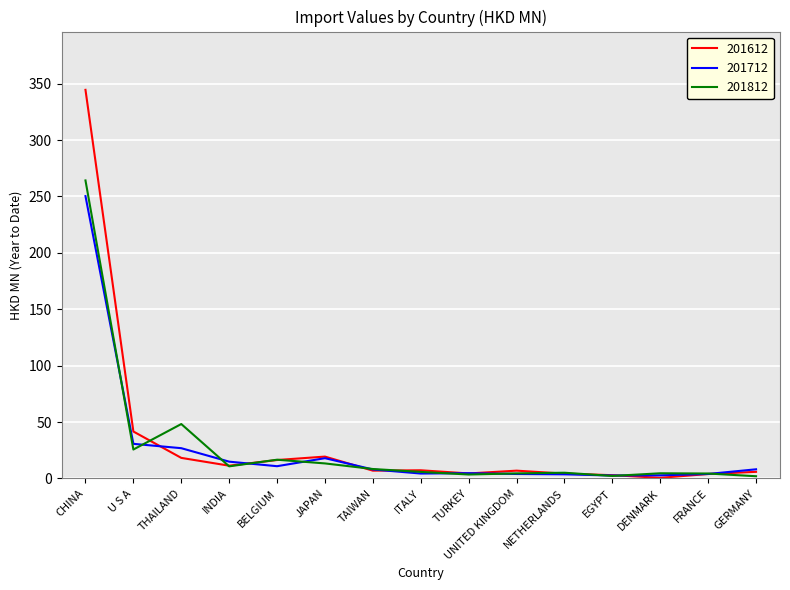

What is the lowest value of the 201712 series?

2.6